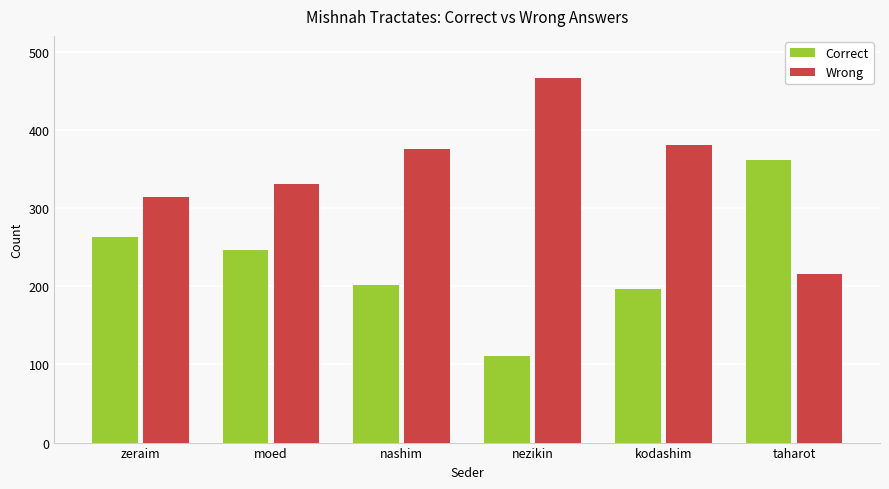

What is the total value across all series at nashim?

577